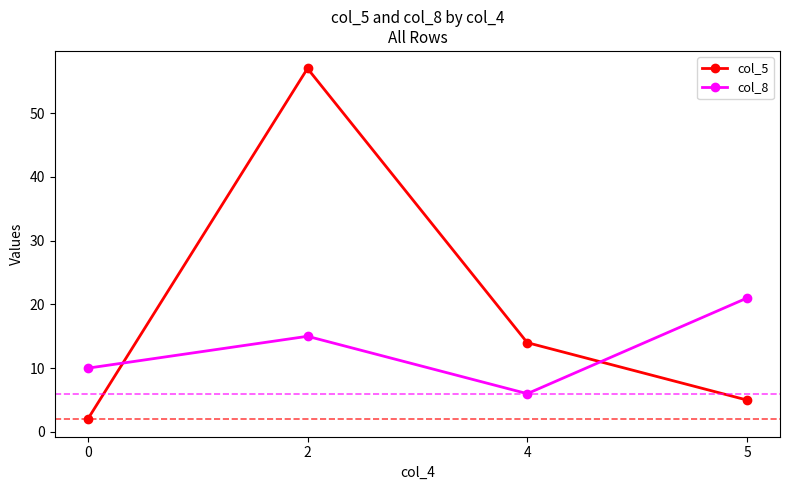

What is the difference between the col_5 values at 0 and 5?

3